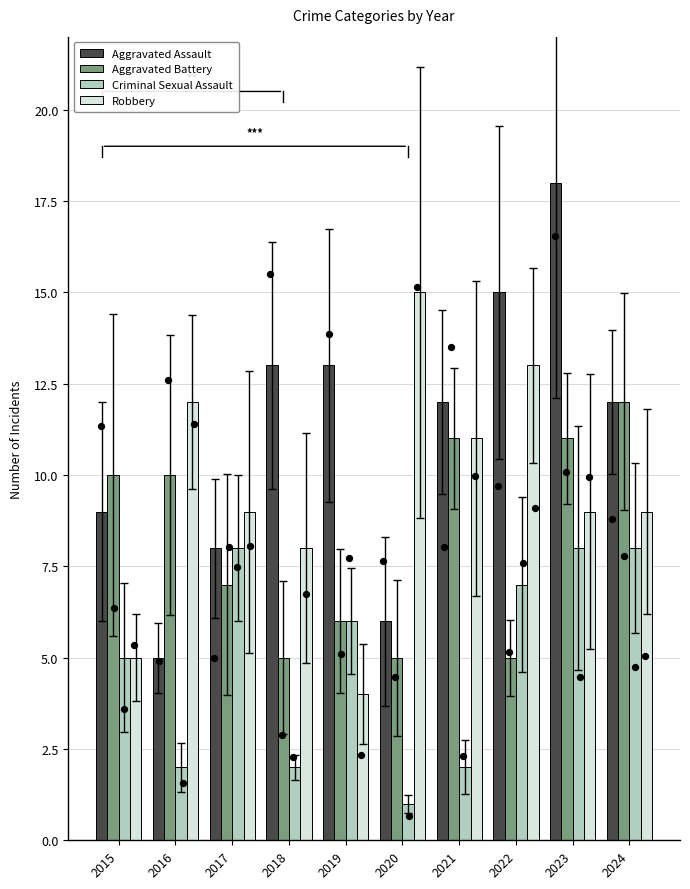

What are all the series names shown in the legend?

Aggravated Assault, Aggravated Battery, Criminal Sexual Assault, Robbery